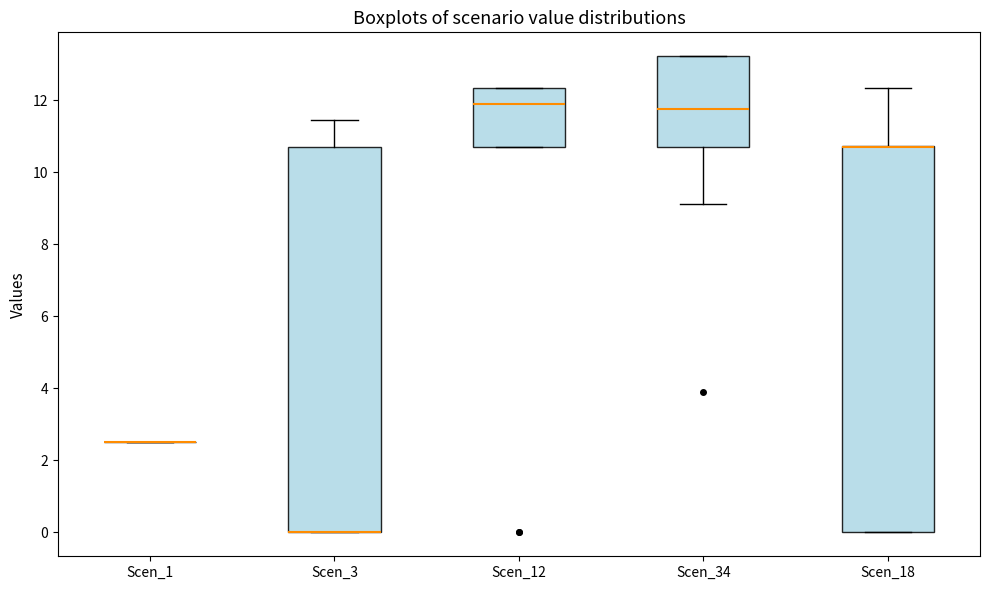

Reading left to right, read every box against the y-axis: the position of its median line, the range the box covers, and the ends of its whiskers. The values are not printed on the chart, so give them approximately, as read against the axis.

Scen_1: box collapsed to a line at 2.6, whiskers 2.6 to 2.6
Scen_3: median 0.0 (drawn on the box's lower edge), box 0.0 to 10.8, whiskers 0.0 to 11.4
Scen_12: median 12.0, box 10.8 to 12.4, whiskers 10.8 to 12.4
Scen_34: median 11.8, box 10.8 to 13.2, whiskers 9.2 to 13.2
Scen_18: median 10.8 (drawn on the box's upper edge), box 0.0 to 10.8, whiskers 0.0 to 12.4